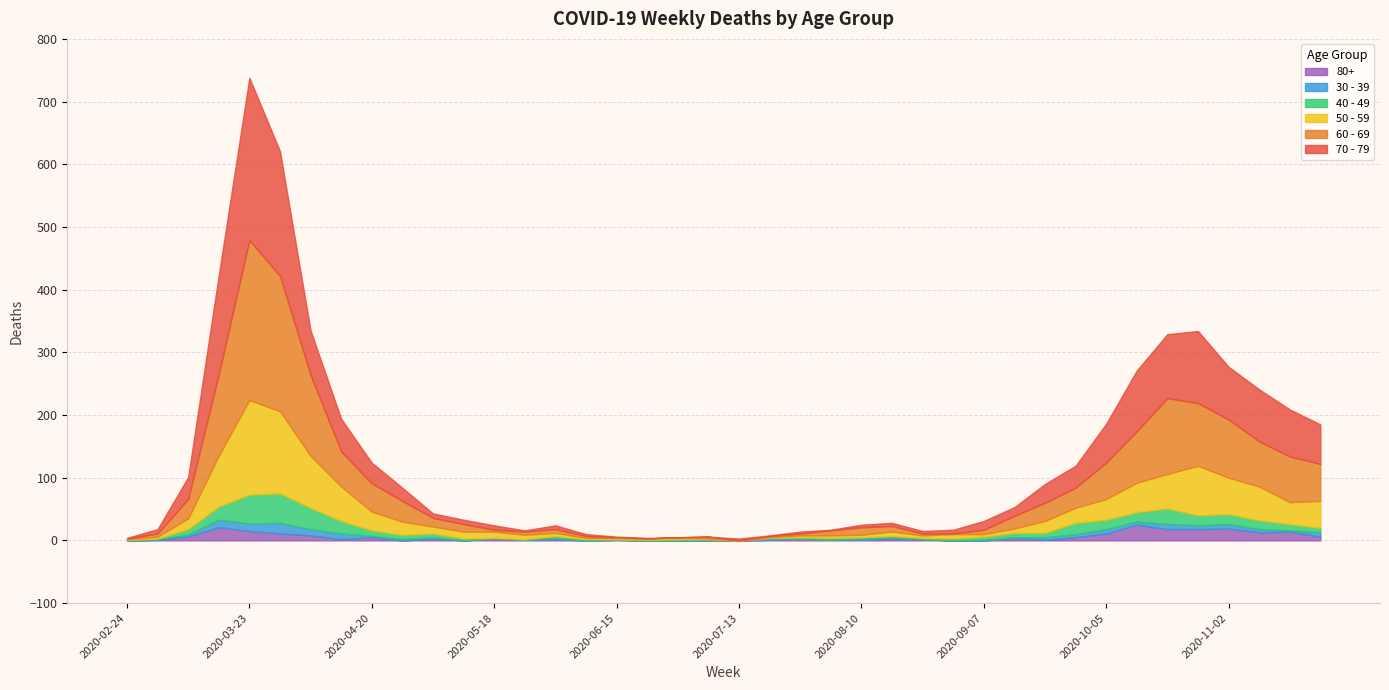

Which category has the highest value in the 70 - 79 series?

2020-03-23